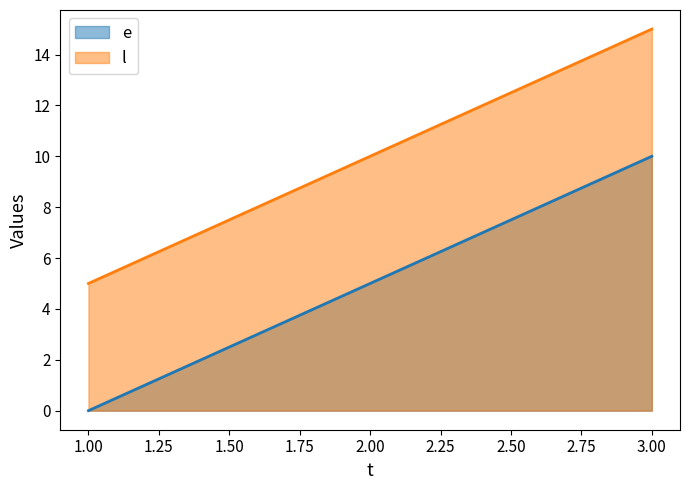

Where is e nearest to the value 5?

2.00